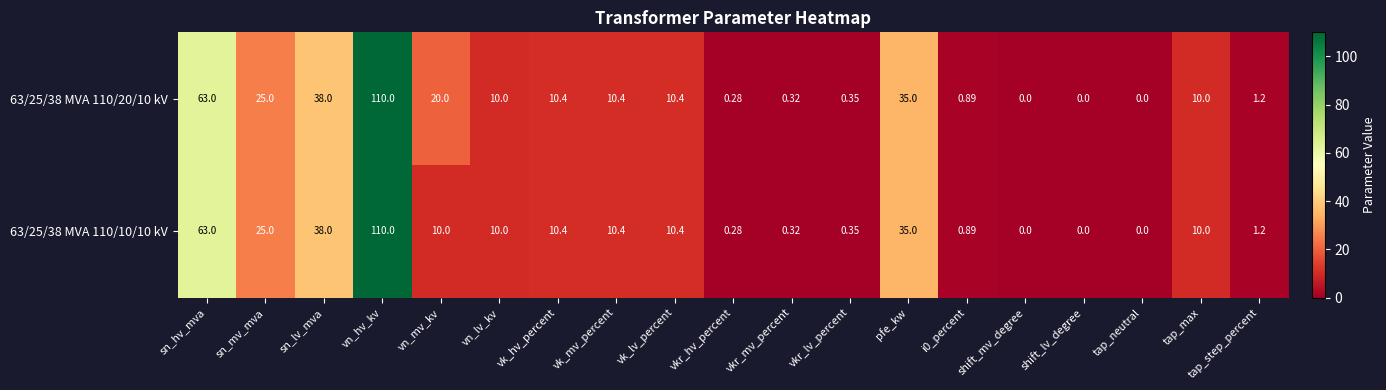

At how many categories does at least one series exceed 30?

4